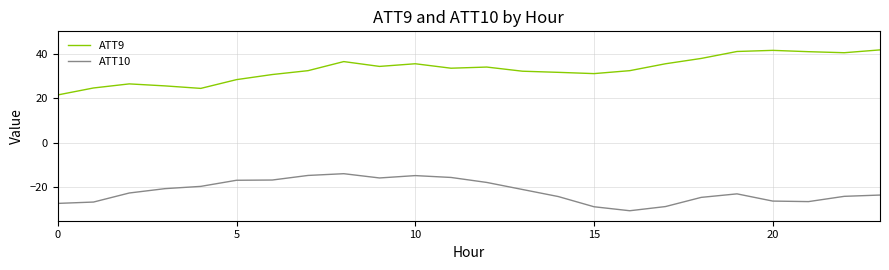

List the series in order of their overall mean, lowest first.

ATT10, ATT9